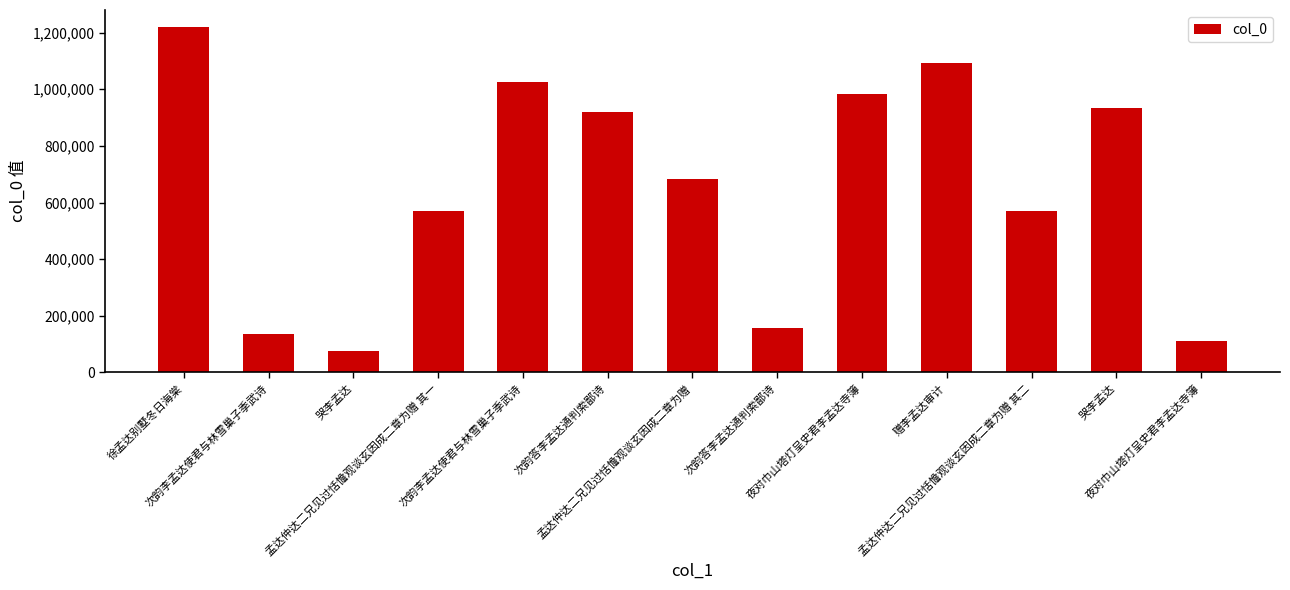

Is it true that the value at 次韵答李孟达通判索鄙诗 is 454554?

False